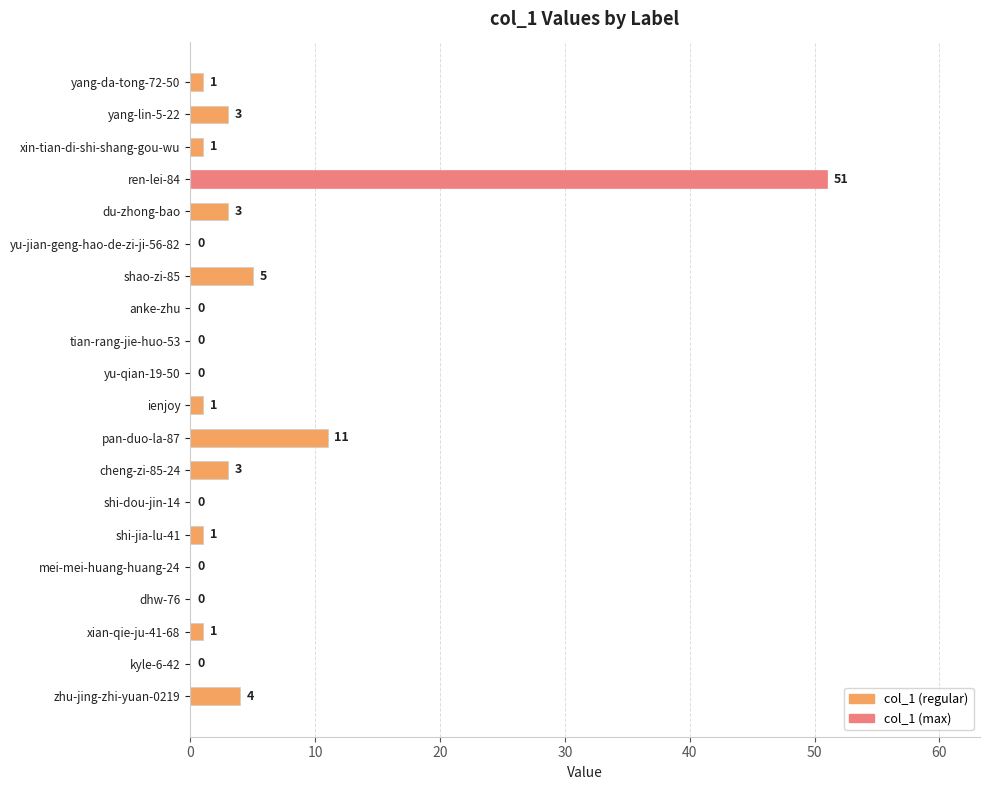

Approximately how many times larger is the value at pan-duo-la-87 compared to cheng-zi-85-24?

3.7